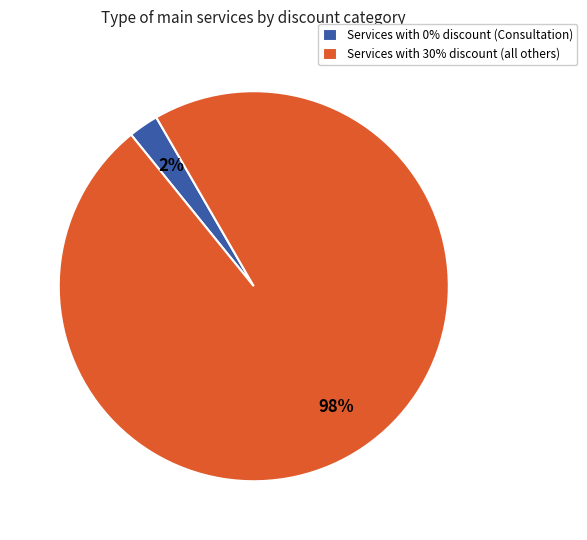

Which category has the smallest portion of the pie?

Services with 0% discount (Consultation)